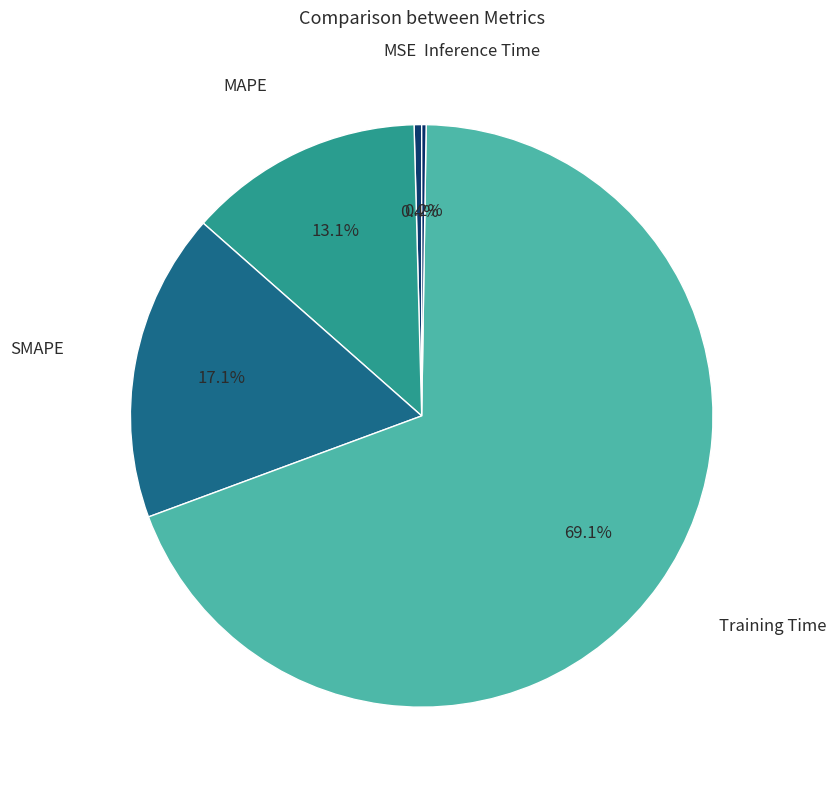

Does any single category account for the majority?

Yes